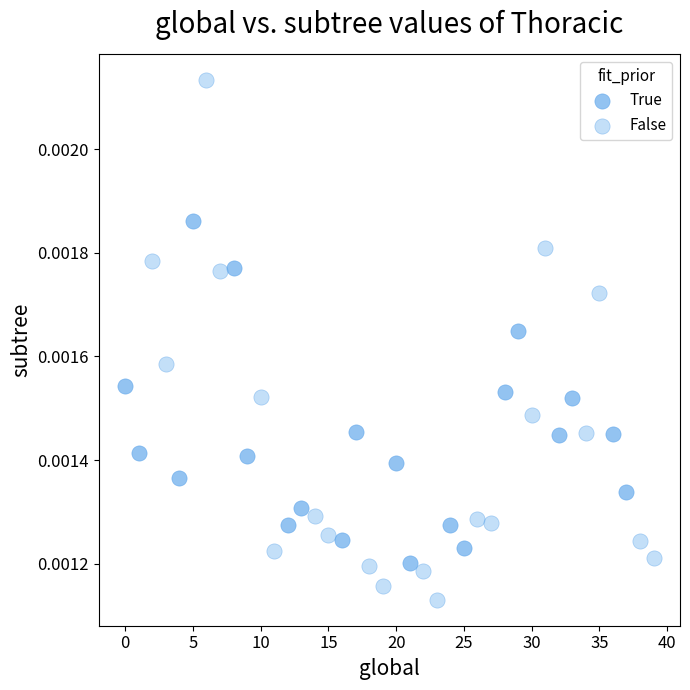

Which series reaches the maximum Y coordinate?

False